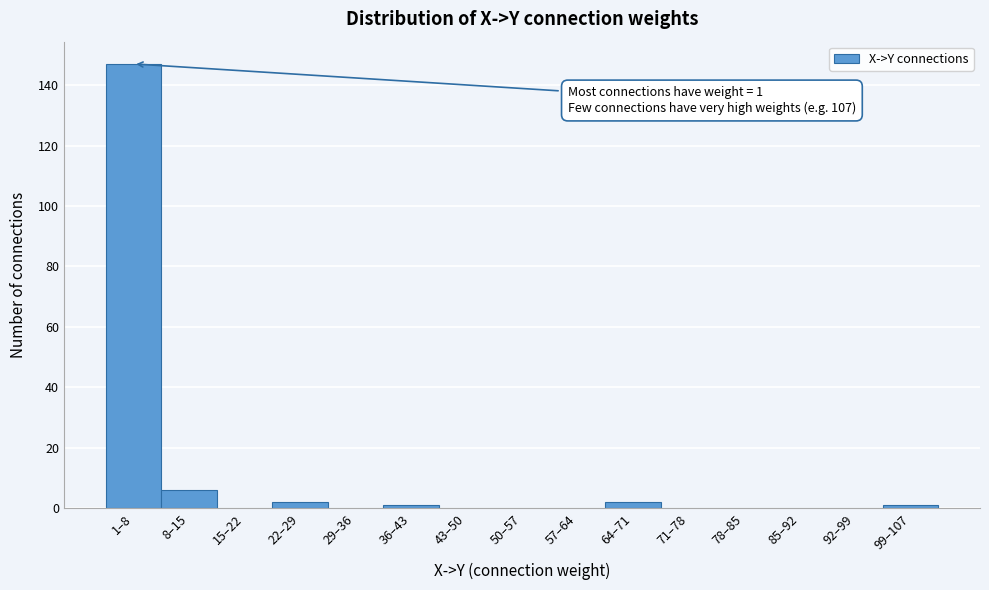

Reading left to right, extract all data points from this chart.

1–8=147	8–15=6	15–22=0	22–29=2	29–36=0	36–43=1	43–50=0	50–57=0	57–64=0	64–71=2	71–78=0	78–85=0	85–92=0	92–99=0	99–107=1